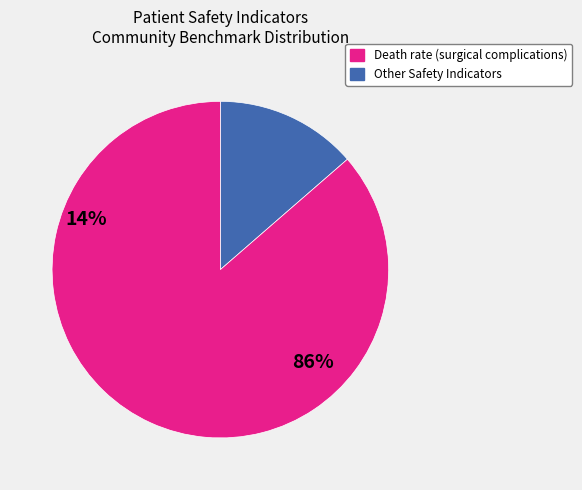

Is there a majority slice in this chart?

Yes